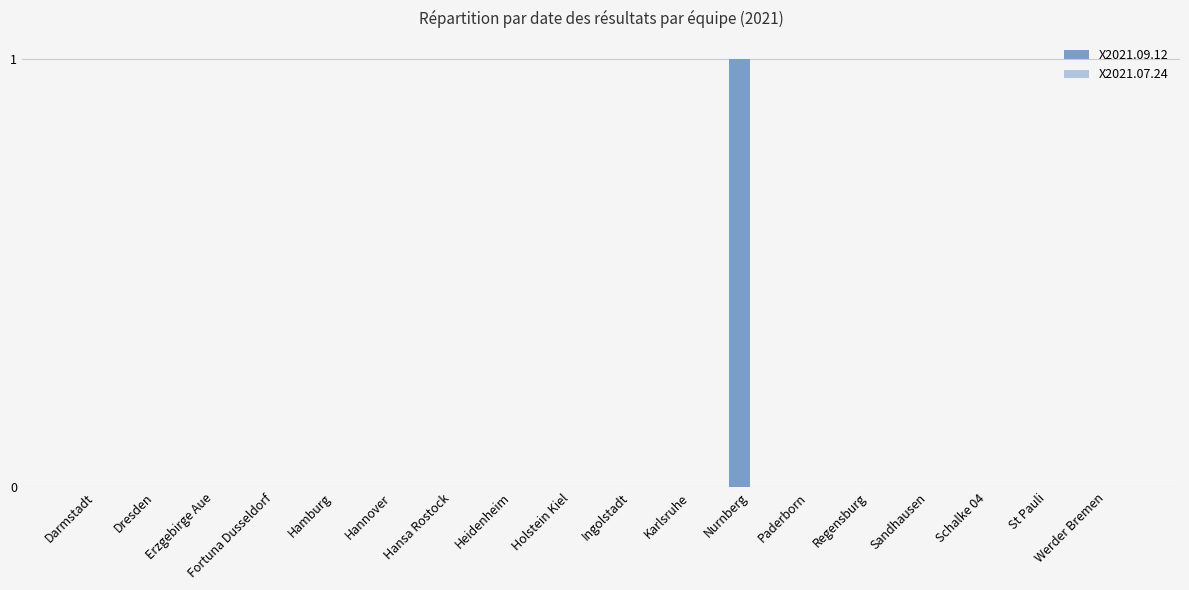

Are the bars horizontal?

No